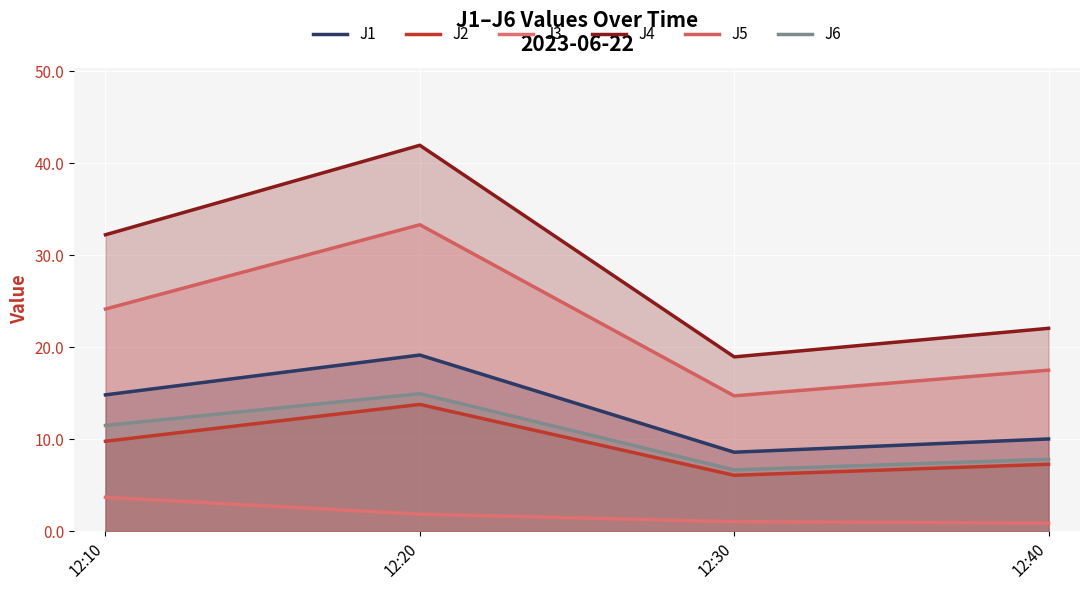

Does the chart display data point markers on the line(s)?

No